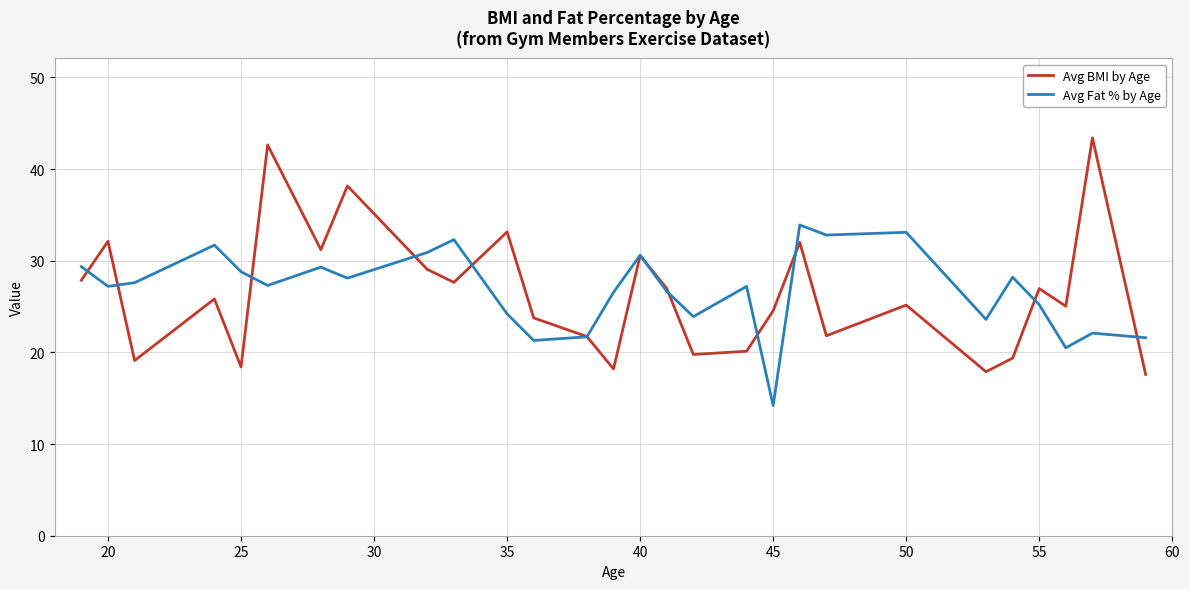

True or false: Avg Fat % by Age and Avg BMI by Age cross at least once.

True